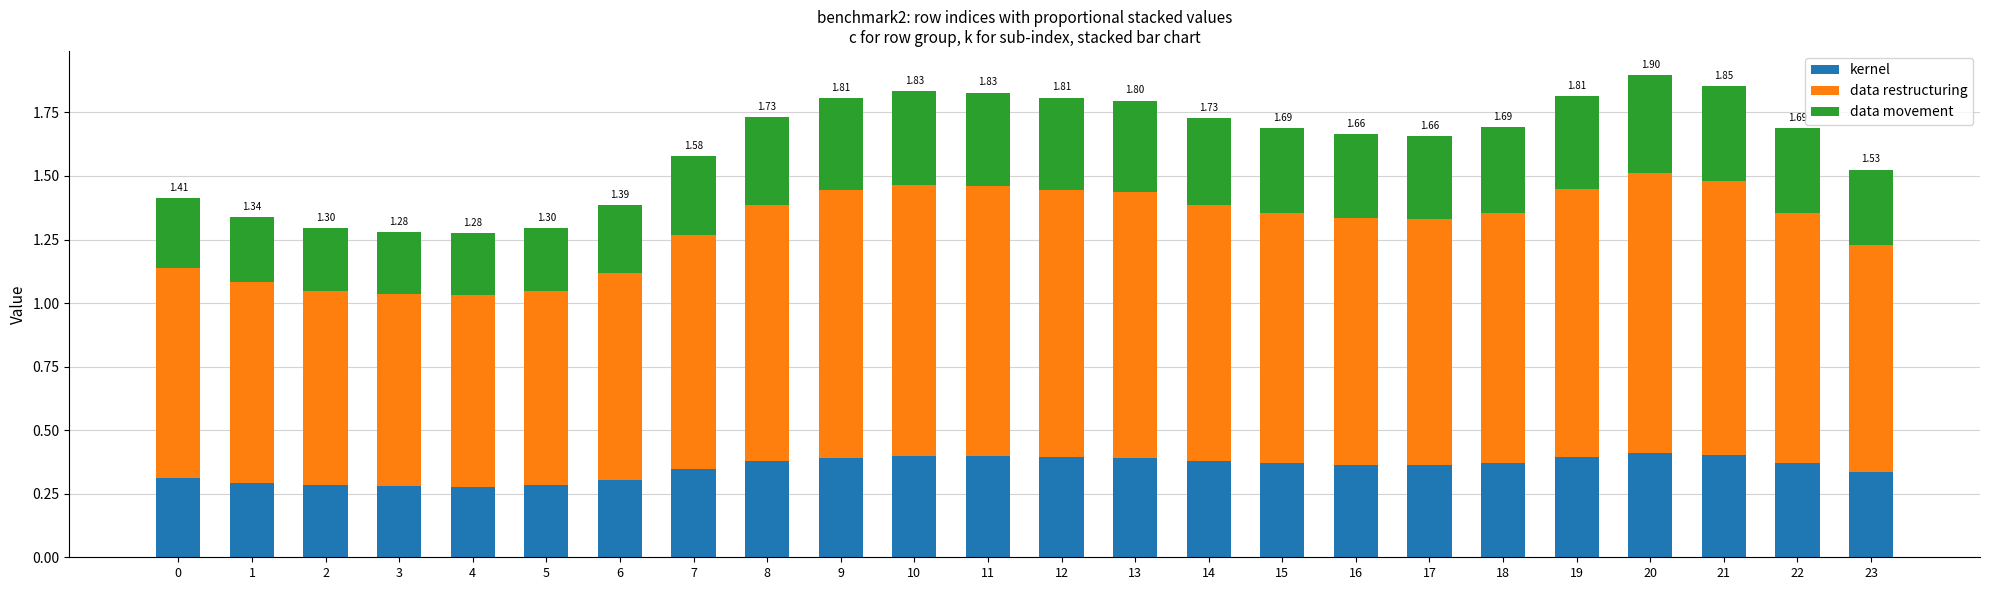

True or false: kernel has a value of 0.4 at 18.

True